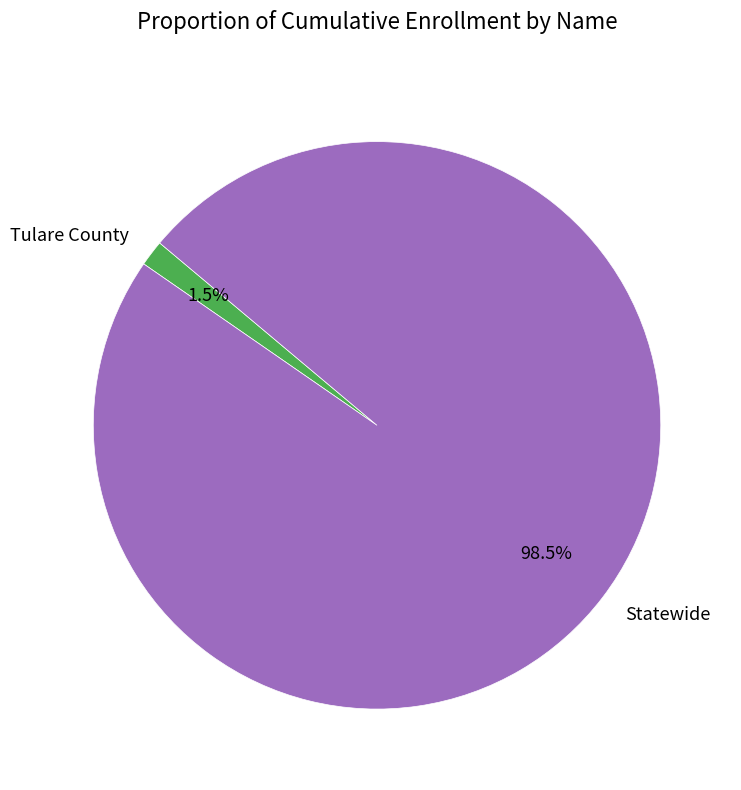

Is it true that Statewide is 89% of the pie?

False